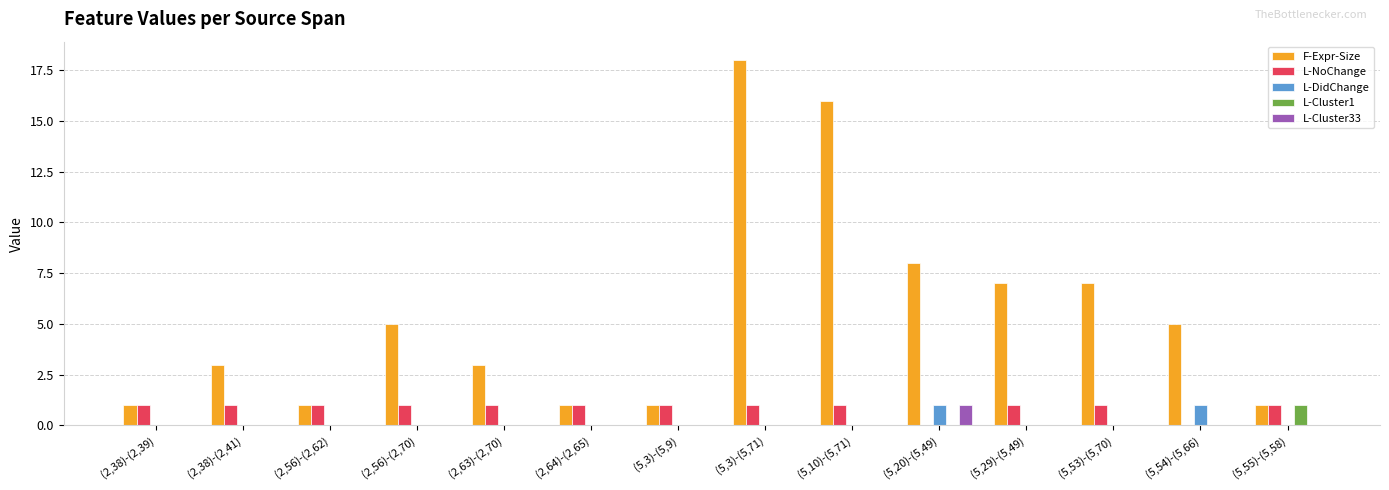

The value of F-Expr-Size at (2,56)-(2,70) is 8. True or false?

False